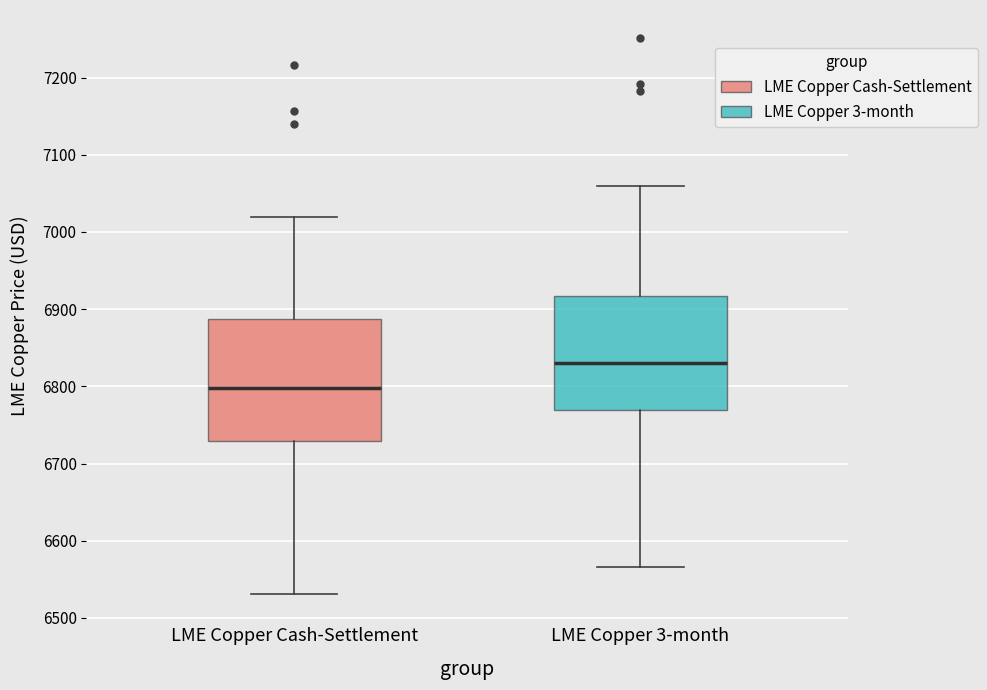

Where does the upper whisker of the box for LME Copper 3-month end on the y-axis? The values are not printed on the chart, so give them approximately, as read against the axis.

7060